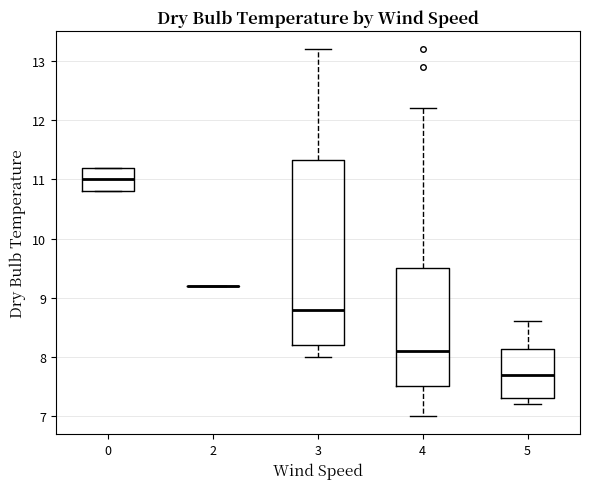

Reading left to right, read every box against the y-axis: the position of its median line, the range the box covers, and the ends of its whiskers. The values are not printed on the chart, so give them approximately, as read against the axis.

0: median 11.0, box 10.8 to 11.2, whiskers 10.8 to 11.2
2: box collapsed to a line at 9.2, whiskers 9.2 to 9.2
3: median 8.8, box 8.2 to 11.3, whiskers 8.0 to 13.2
4: median 8.1, box 7.5 to 9.5, whiskers 7.0 to 12.2
5: median 7.7, box 7.3 to 8.1, whiskers 7.2 to 8.6